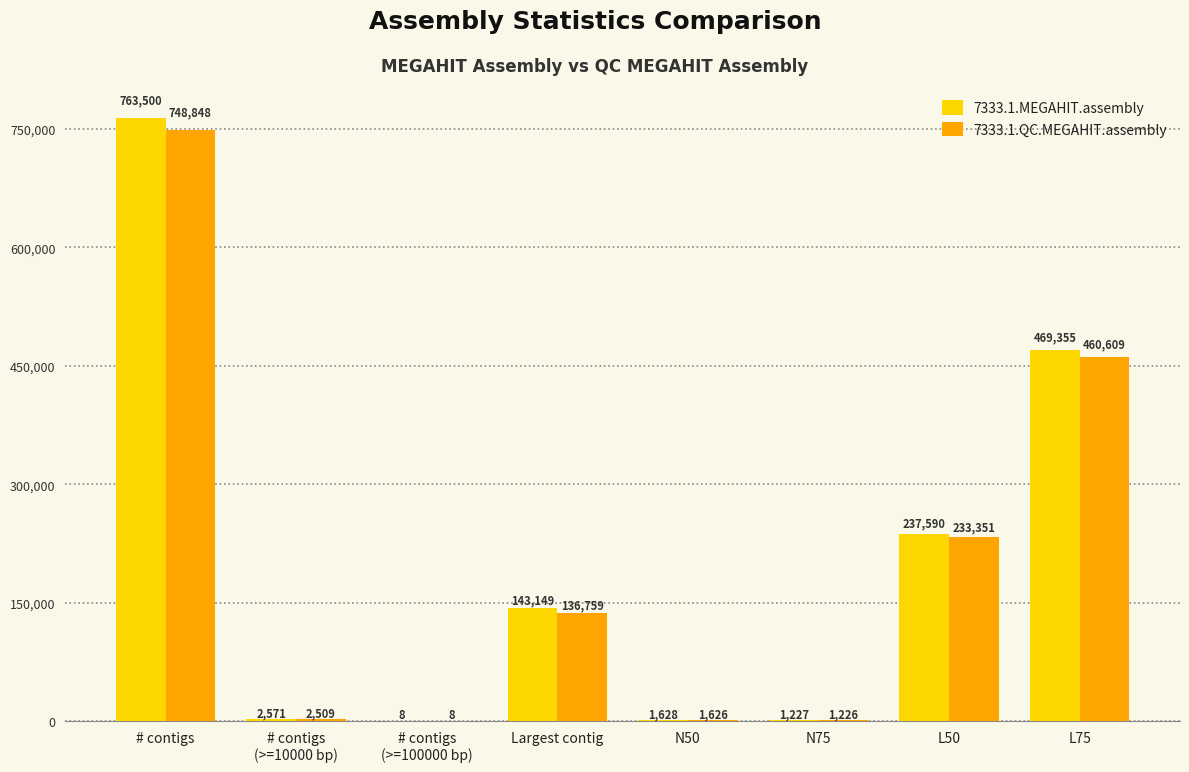

At which category is the sum across all series the highest?

# contigs